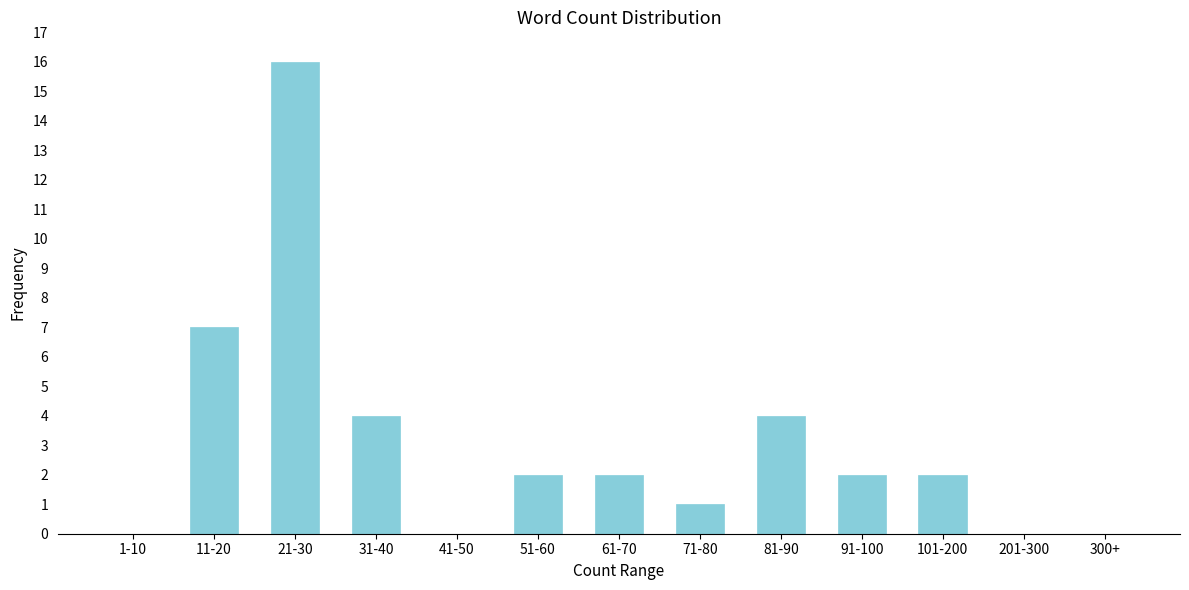

Reading left to right, extract all data points from this chart.

1-10=0	11-20=7	21-30=16	31-40=4	41-50=0	51-60=2	61-70=2	71-80=1	81-90=4	91-100=2	101-200=2	201-300=0	300+=0